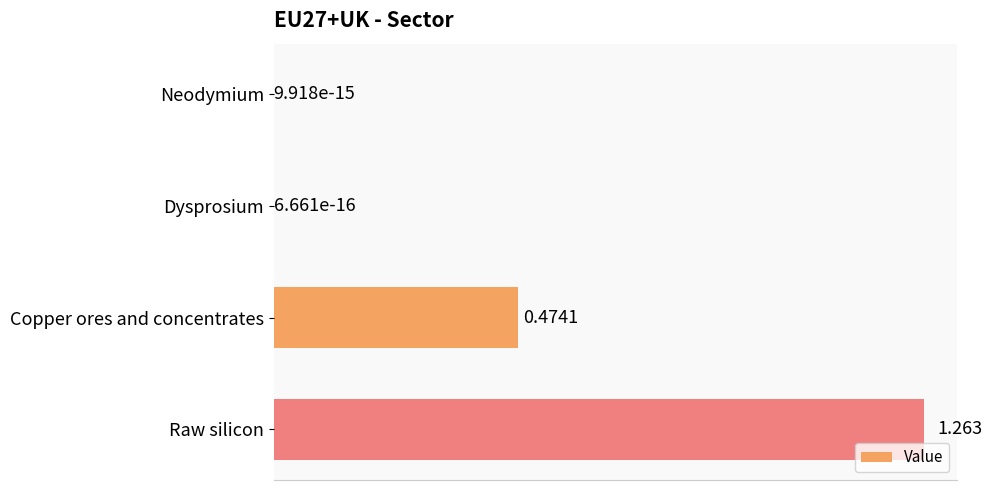

Which has a higher value, Copper ores and concentrates or Neodymium?

Copper ores and concentrates